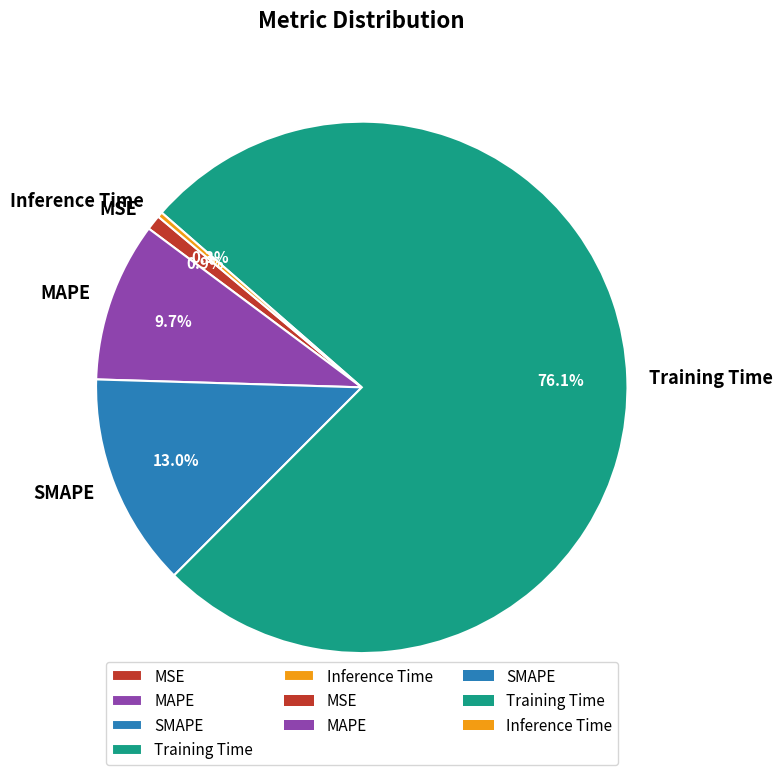

Is Training Time the majority of the pie?

Yes